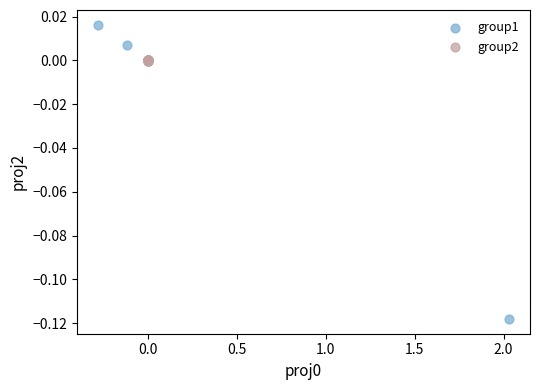

Which series has the widest spread of Y values?

group1